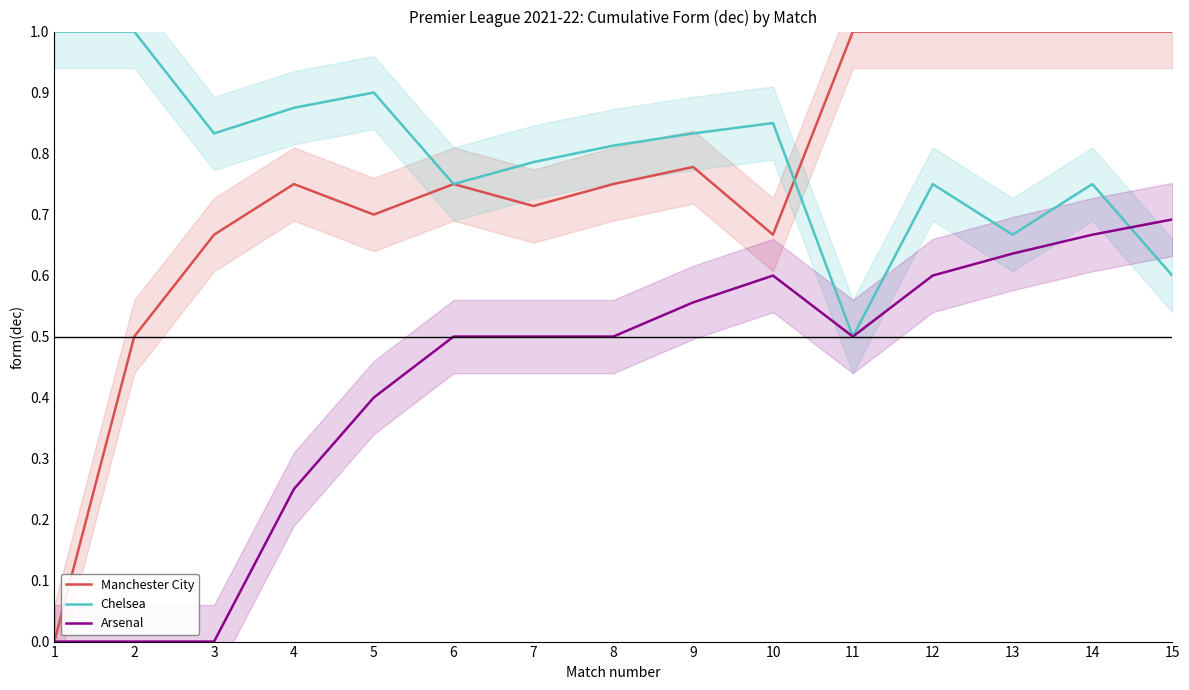

Which series has the widest spread of values?

Manchester City